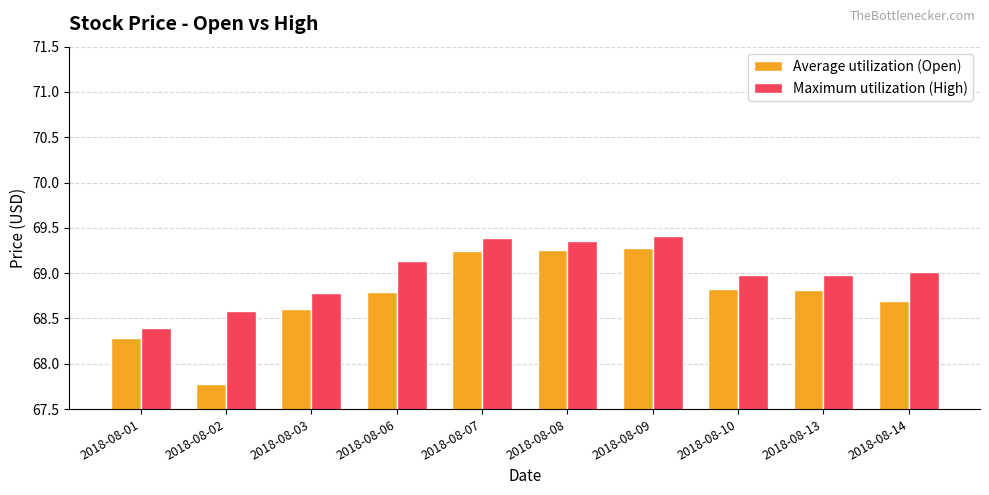

At which category does the chart reach its minimum across all series?

2018-08-02